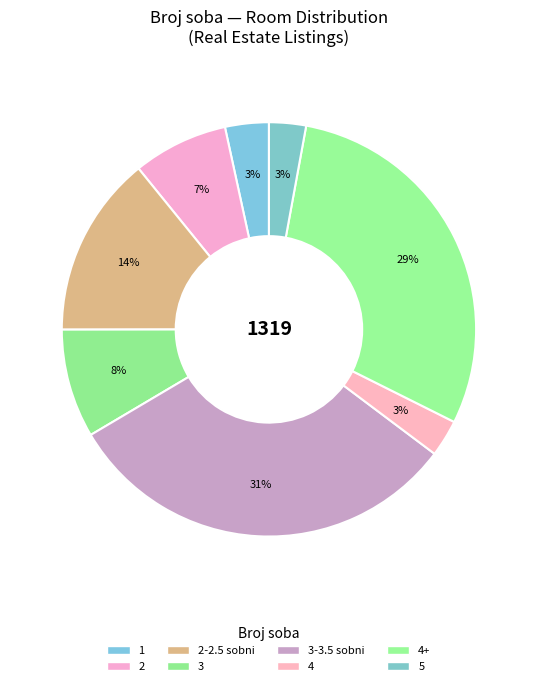

What percentage is the 2-2.5 sobni slice, to the nearest percent?

14%